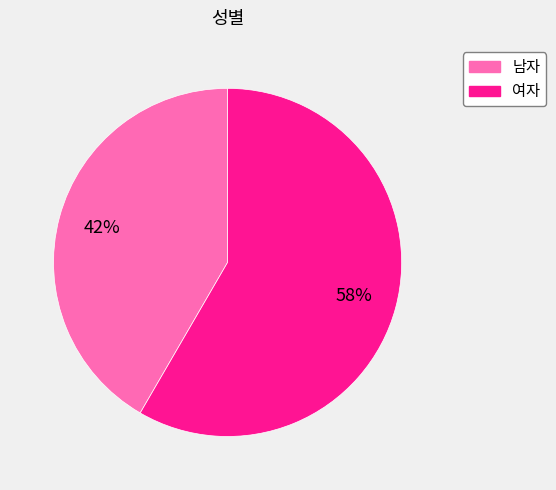

Is it true that 여자 is 68% of the pie?

False